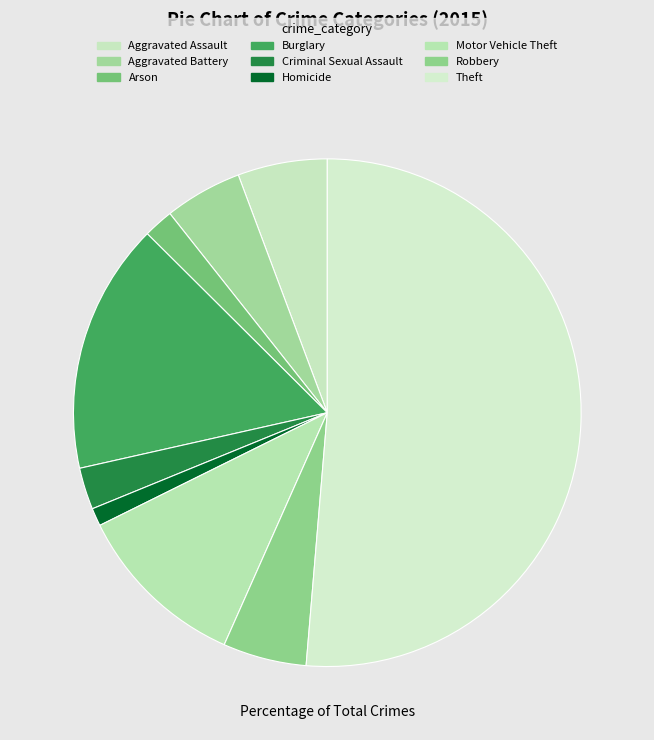

Count the number of slices in the pie.

9